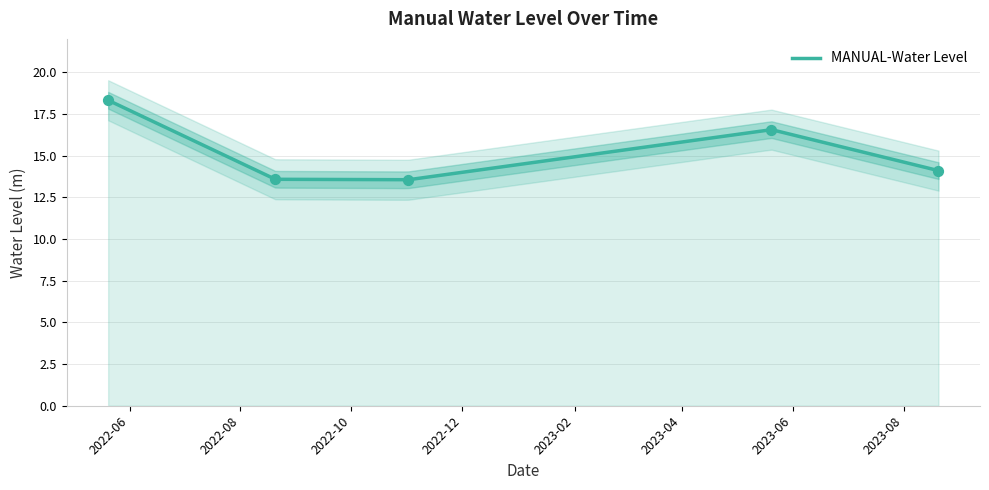

What is the change in value from 2023-05-20 06:00:00 to 2023-08-20 06:00:00?

-2.5